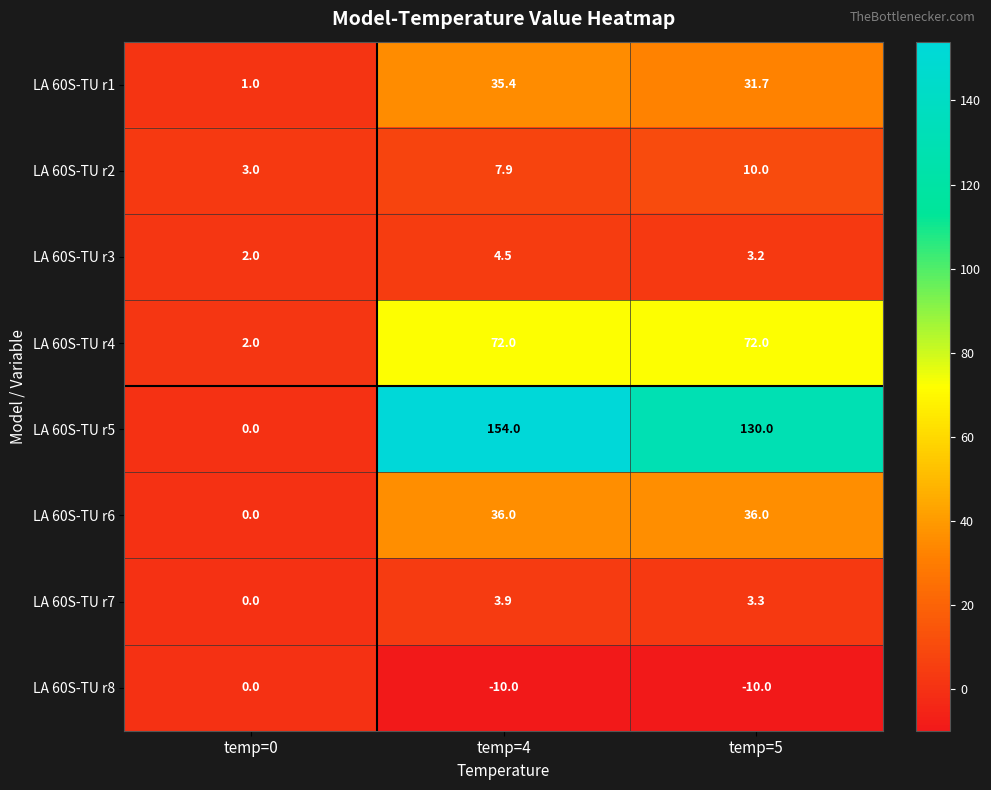

The LA 60S-TU r3 series shows 5.0 at temp=5. True or false?

False